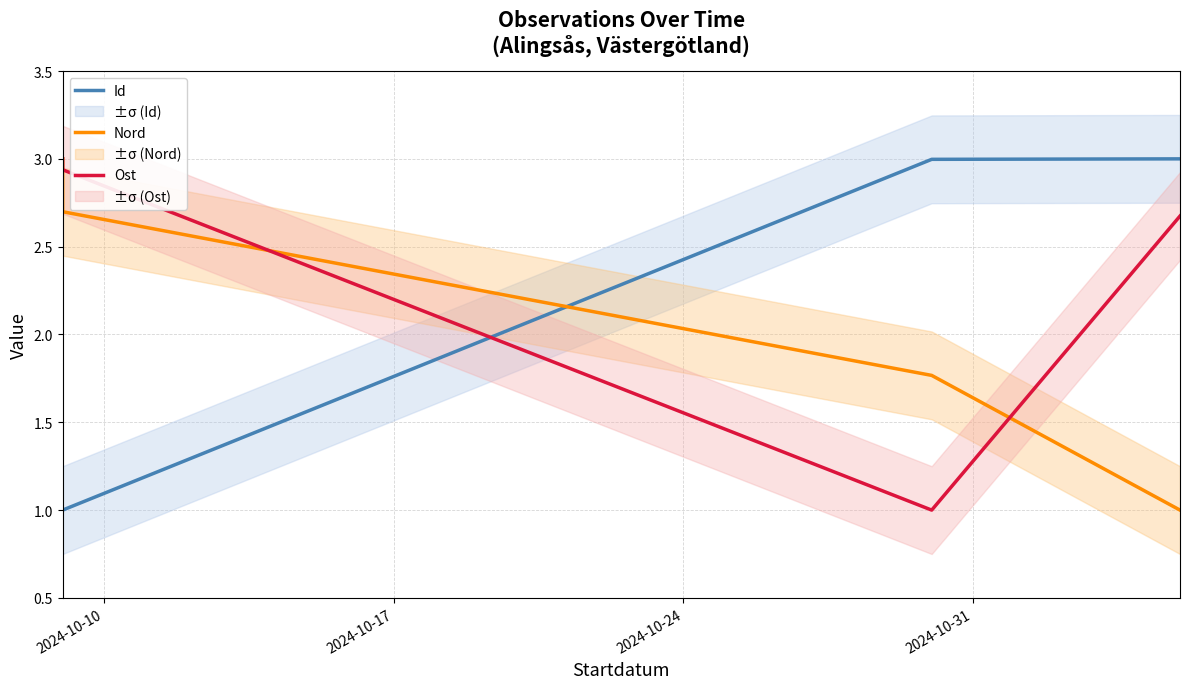

Which series has the largest range (max minus min)?

Id